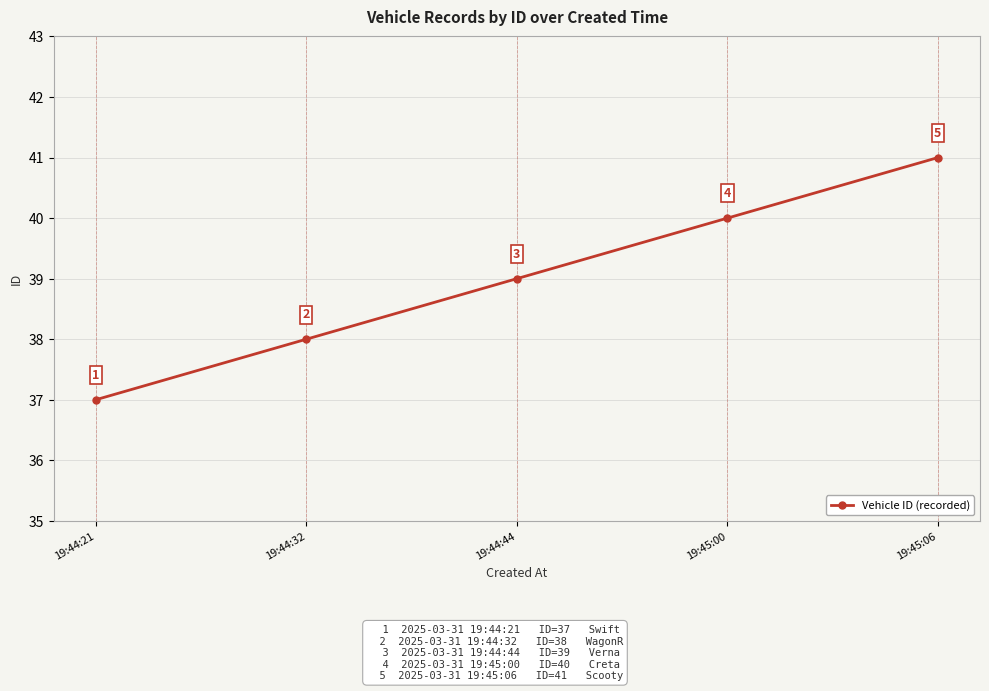

True or false: the data shows 72 at 19:45:00.

False